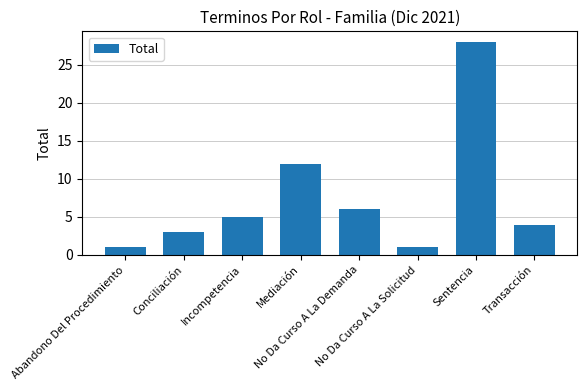

What is the maximum value shown in the chart?

28